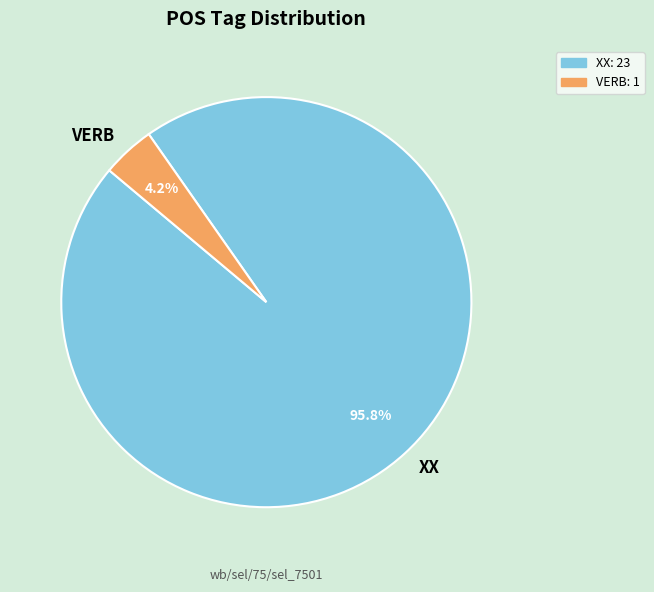

Rank the categories by value from highest to lowest.

XX, VERB